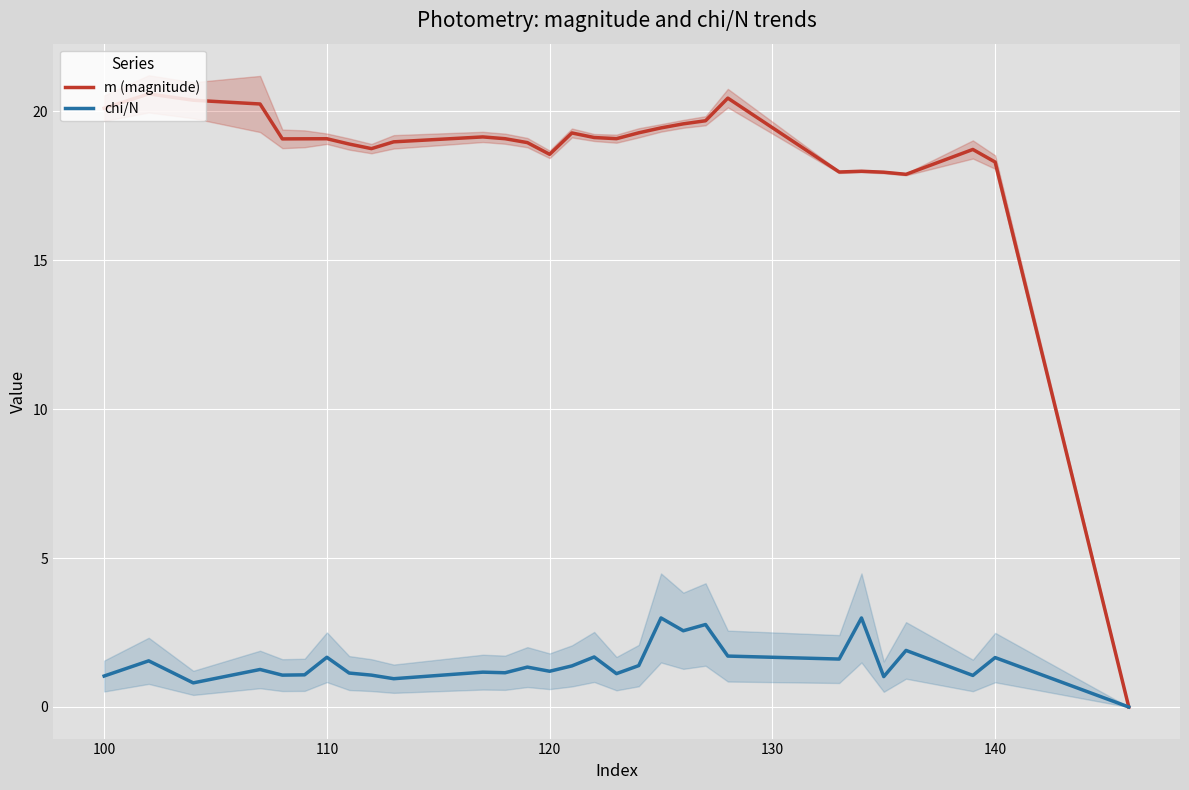

Rank the series by their maximum value, from lowest to highest.

chi/N, m (magnitude)